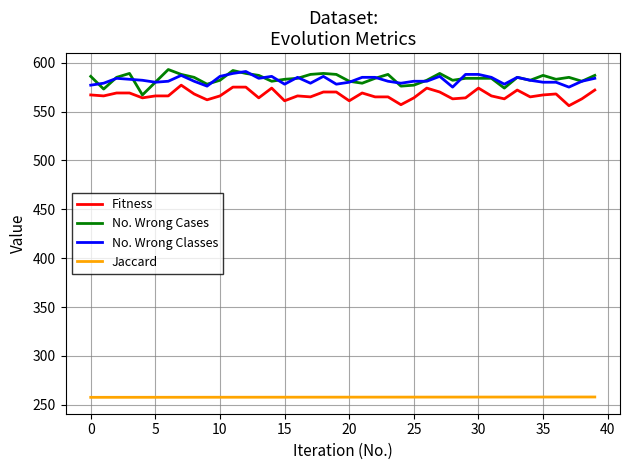

True or false: No. Wrong Classes and Jaccard cross at least once.

False